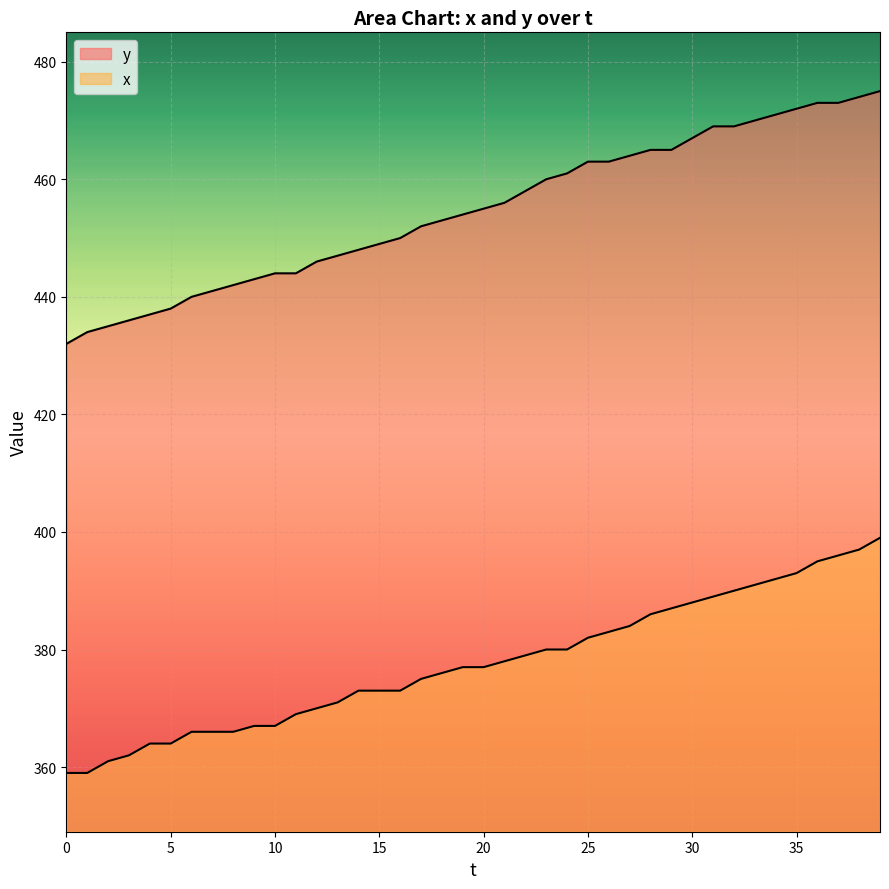

What is the sum of all y values?

18188